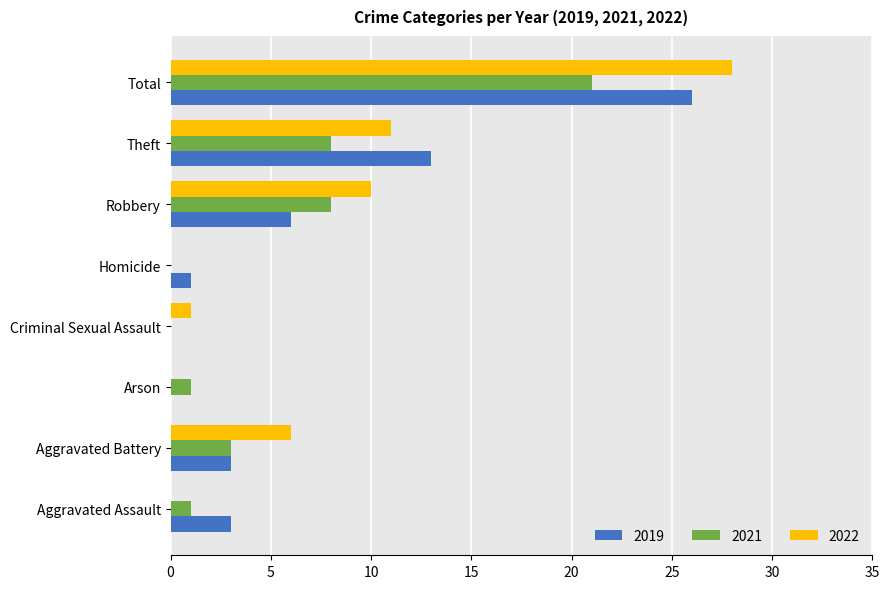

The value of 2022 at Aggravated Battery is 6. True or false?

True